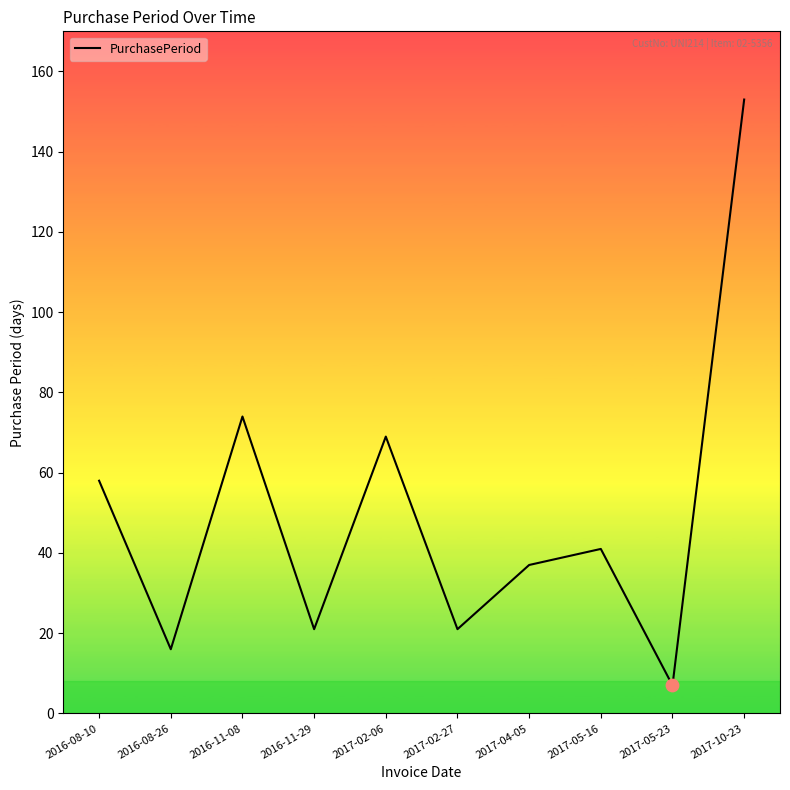

Approximately how many times larger is the value at 2016-11-08 compared to 2017-05-16?

1.8